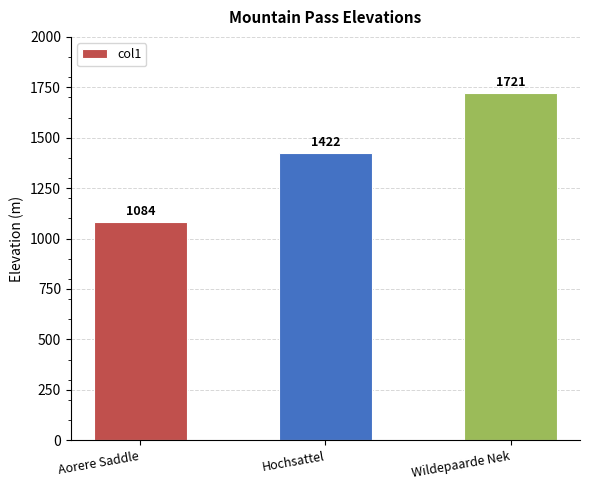

What is the change in value from Aorere Saddle to Hochsattel?

+338